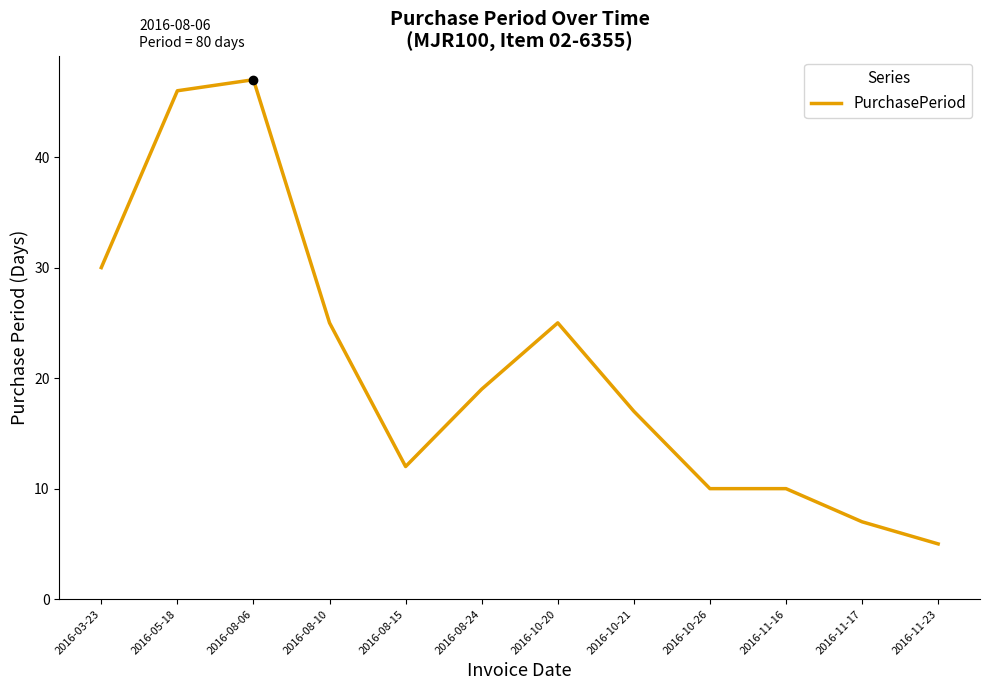

Which category has the highest value across all series?

2016-08-06